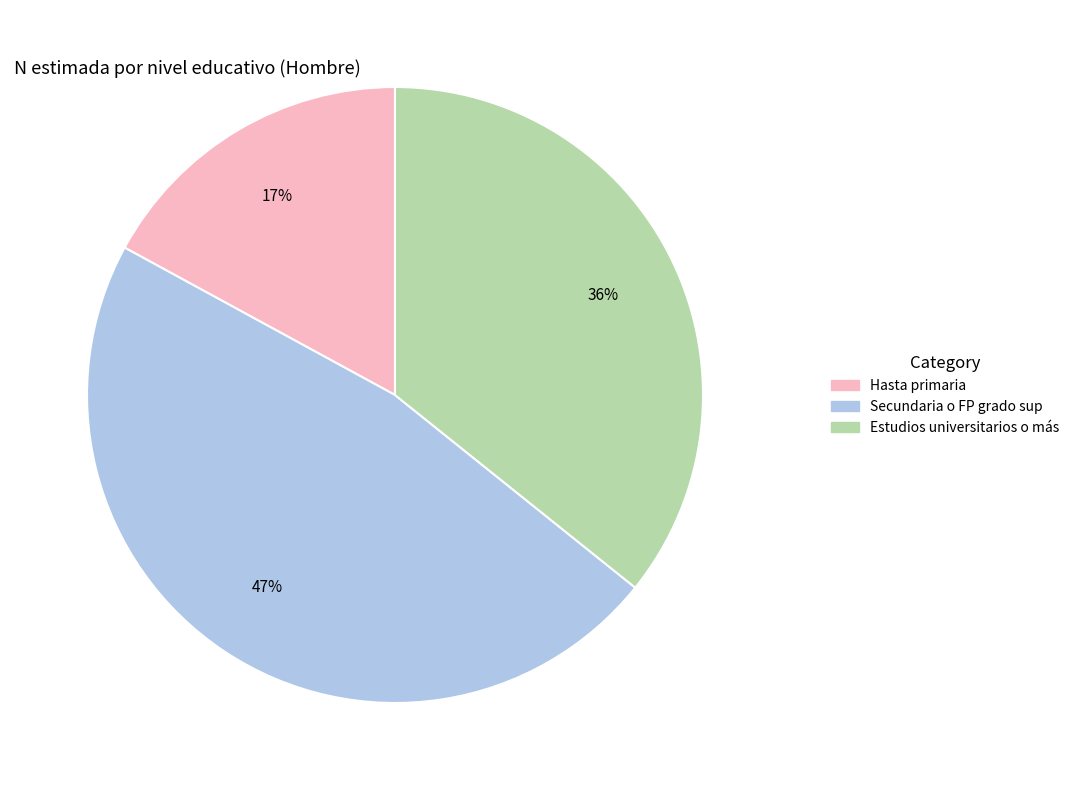

Which has a higher value, Secundaria o FP grado sup or Estudios universitarios o más?

Secundaria o FP grado sup